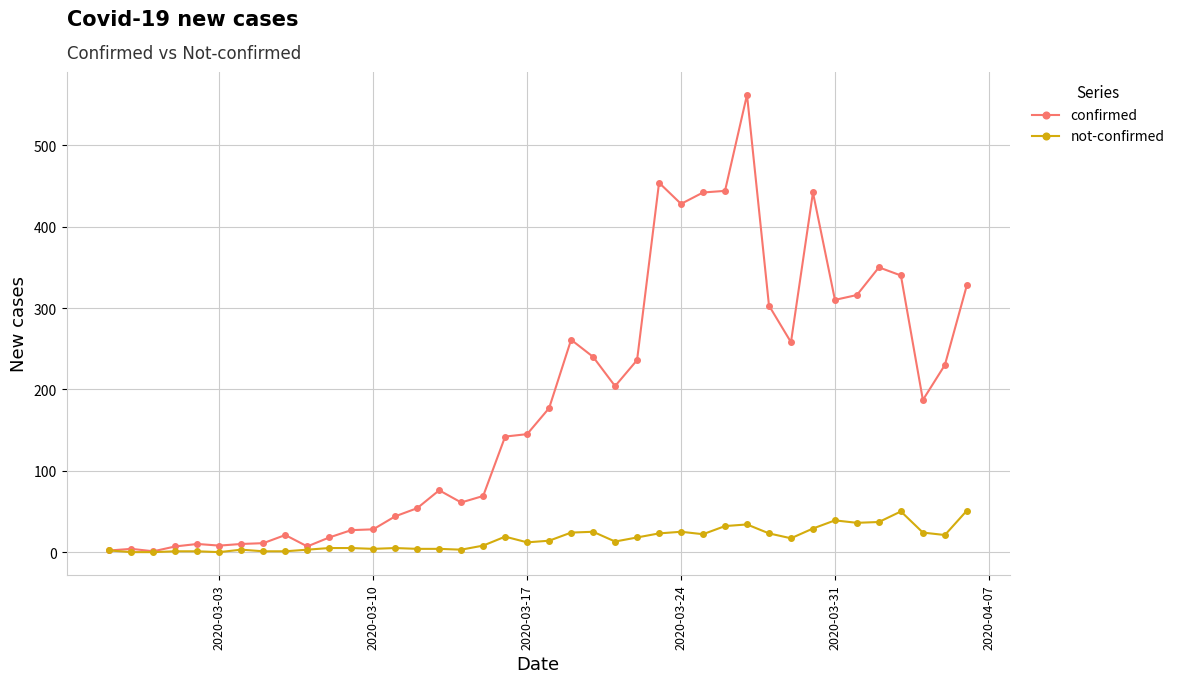

What is the greatest value displayed?

562